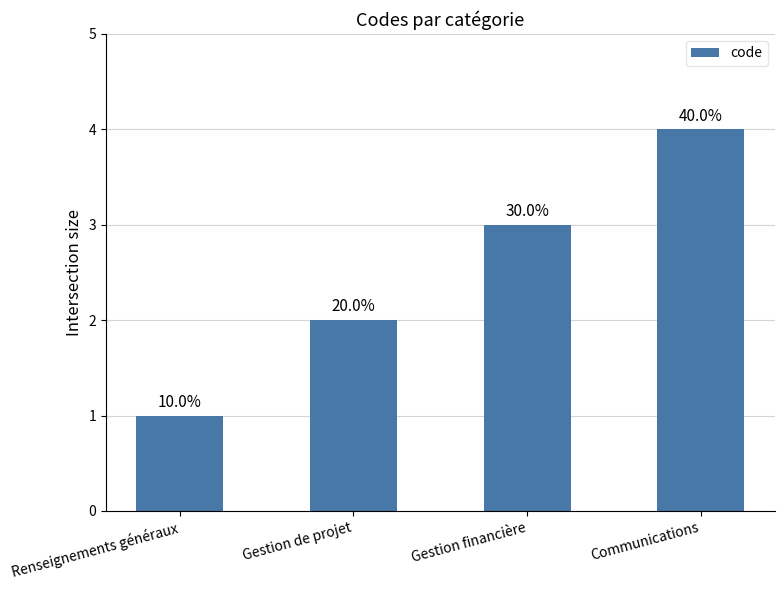

What is the change in value from Renseignements généraux to Gestion financière?

+2